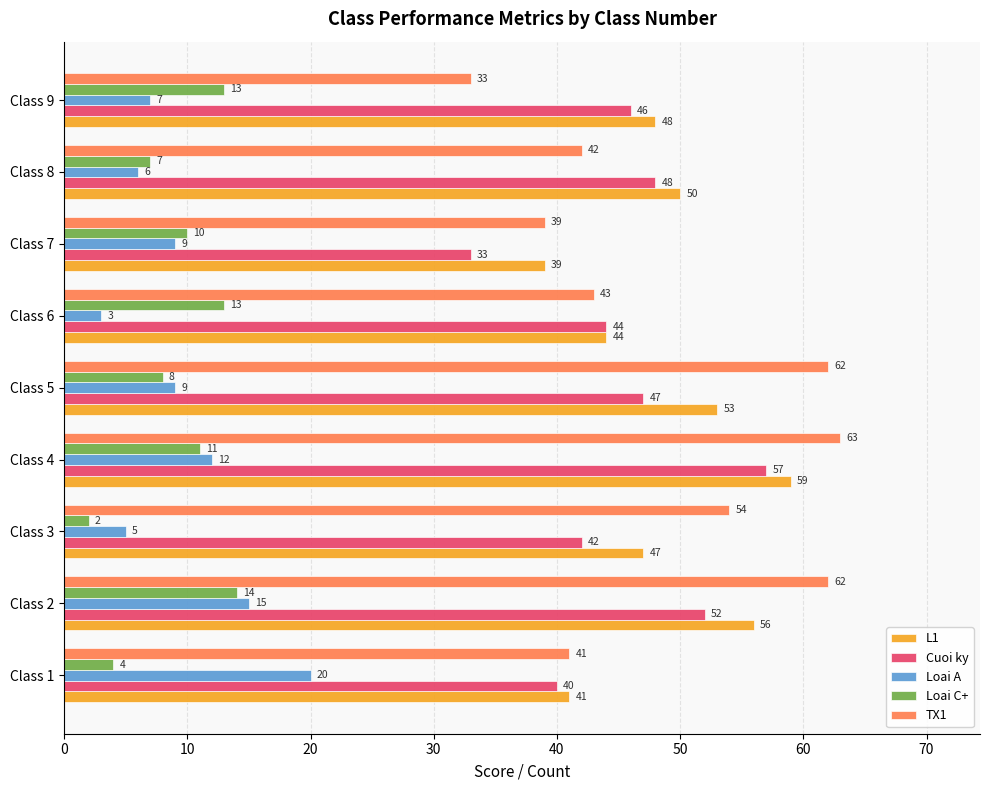

How many data points does each series have?

9